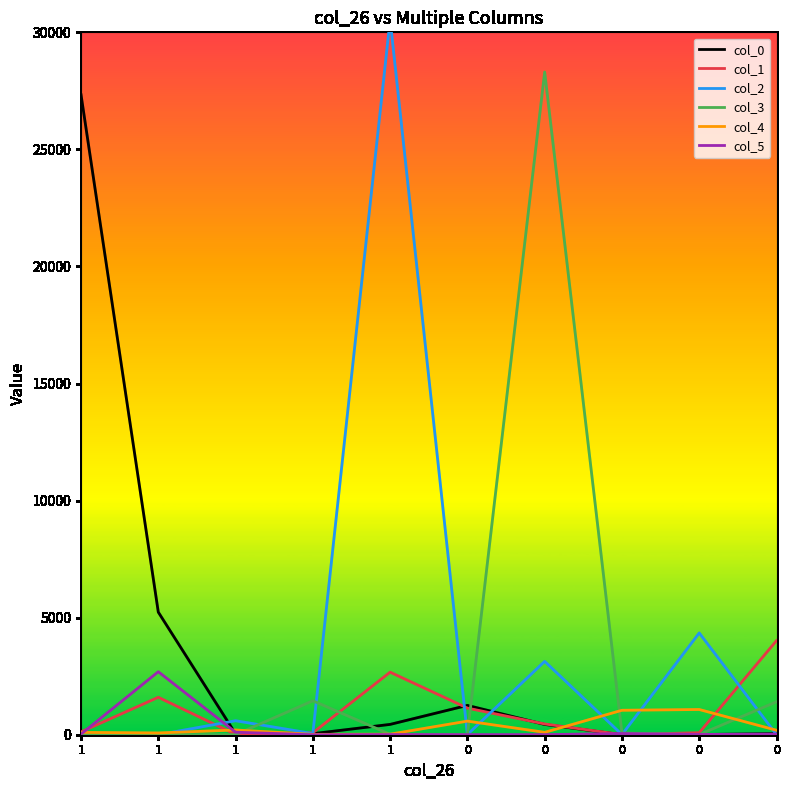

What is the difference between the col_2 values at 1 and 0?

592.1